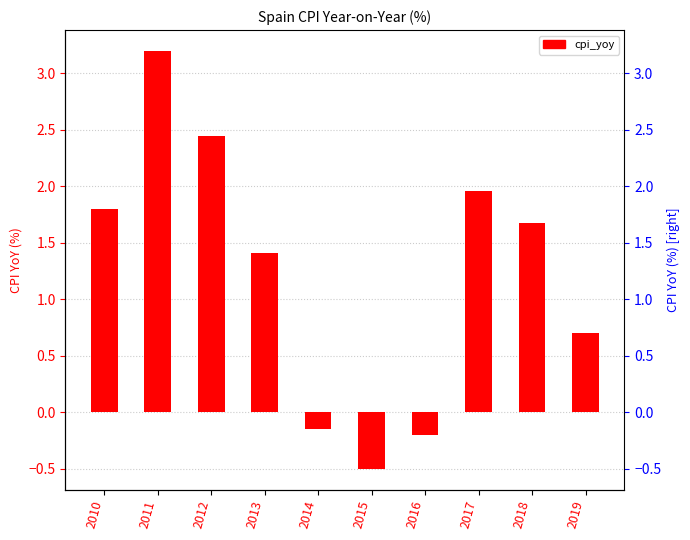

List the labels in order of value, largest first.

2011, 2012, 2017, 2010, 2018, 2013, 2019, 2014, 2016, 2015